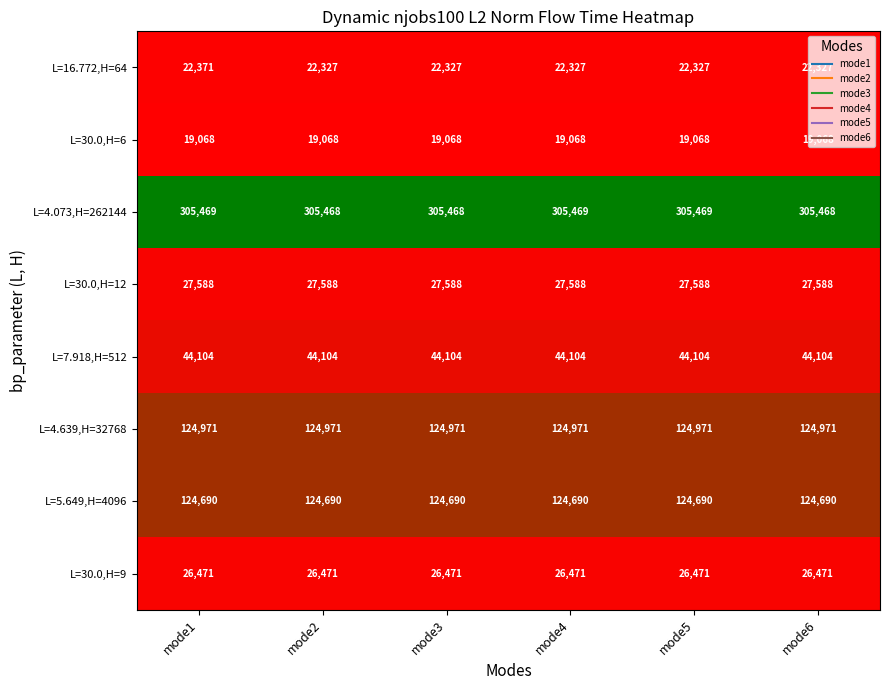

Rank the series at mode1 from highest to lowest value.

L=4.073,H=262144, L=4.639,H=32768, L=5.649,H=4096, L=7.918,H=512, L=30.0,H=12, L=30.0,H=9, L=16.772,H=64, L=30.0,H=6